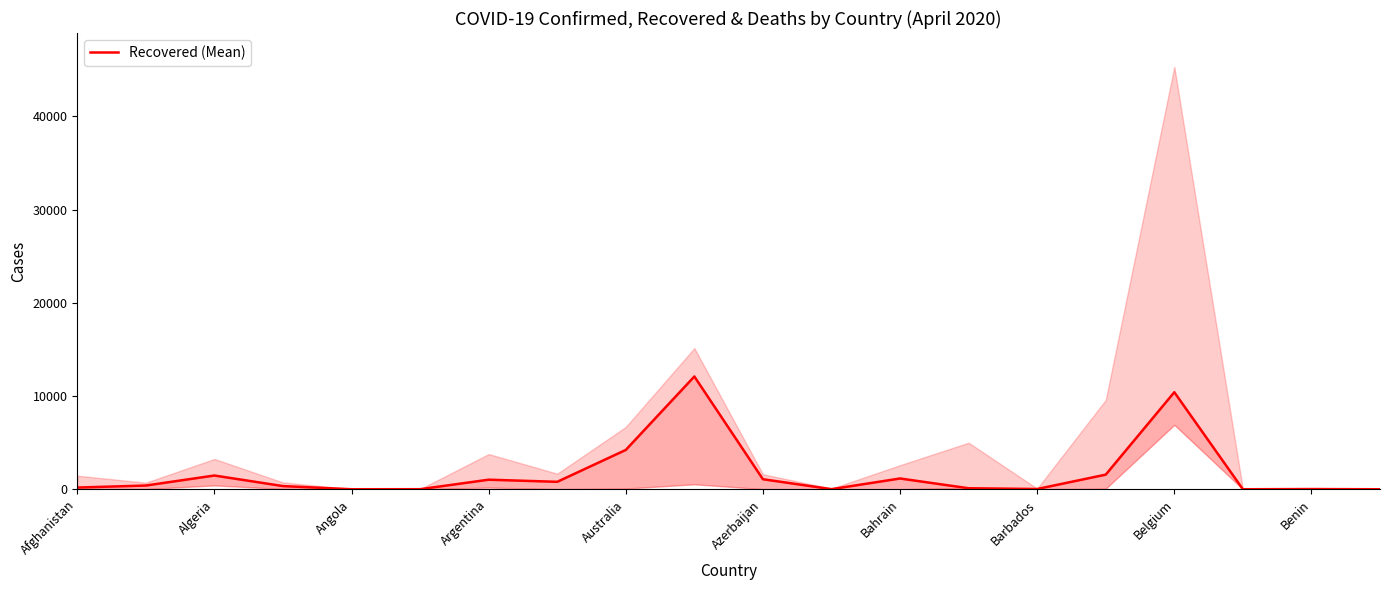

Approximately how many times larger is the value at Barbados compared to 16?

0.1